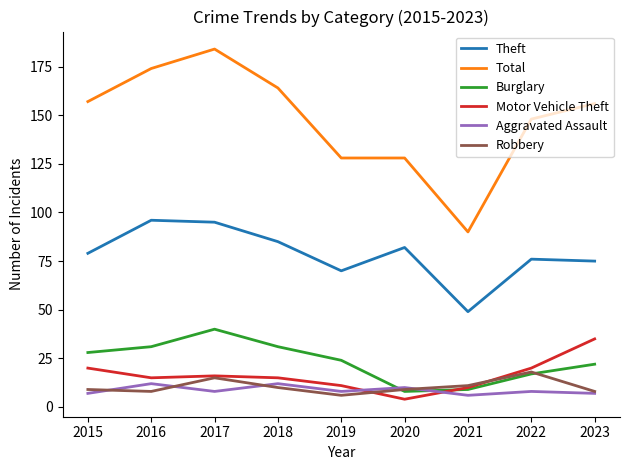

Is it true that Burglary equals 9 at 2021?

True